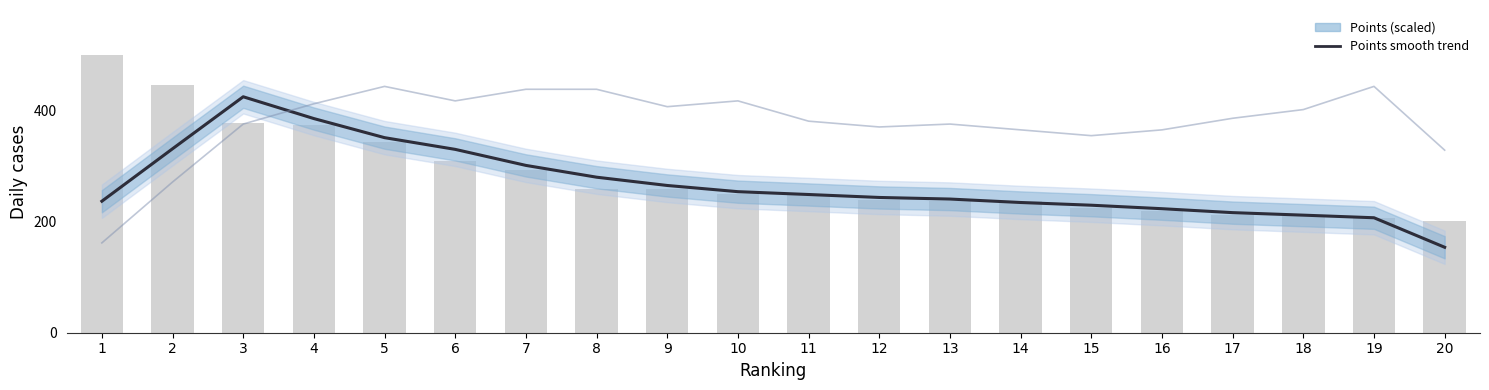

Reading left to right, what are all the values shown in this chart?

Points smooth trend: 236.4	330.6	424.1	384.9	350.6	329.5	300.7	279.5	264.6	253.5	248.4	243.1	240.2	234.0	229.2	222.9	215.8	211.3	206.6	153.6
TOUR (scaled): 161.5	270.8	375.0	411.5	442.7	416.7	437.5	437.5	406.2	416.7	380.2	369.8	375.0	364.6	354.2	364.6	385.4	401.0	442.7	328.1
Points (scaled): 500.0	445.4	377.0	373.8	343.2	308.3	292.8	258.5	258.5	248.7	248.2	238.2	237.3	237.2	223.5	218.6	212.2	209.0	205.4	199.9